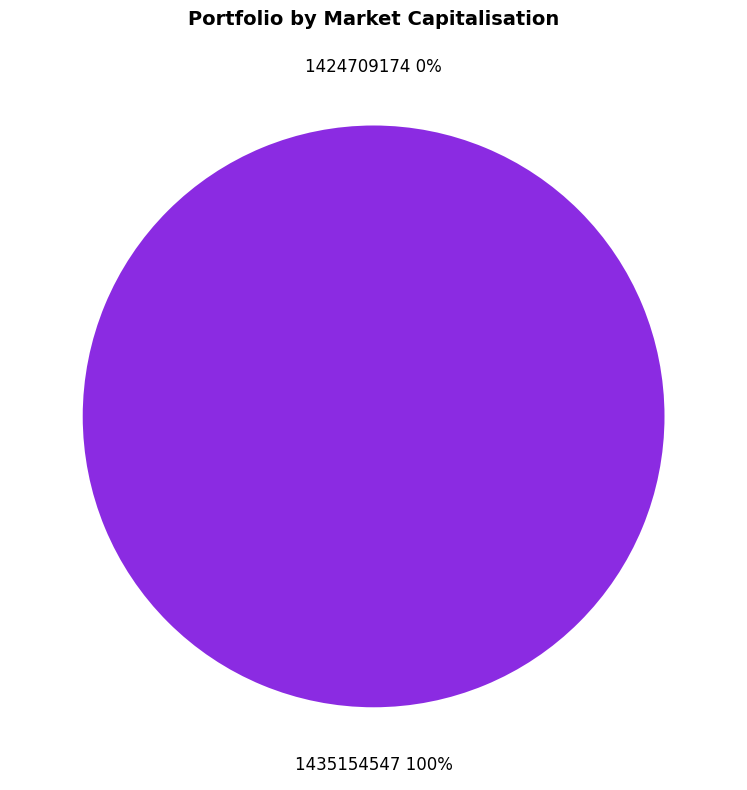

Is it true that 1435154547 is 94% of the pie?

False